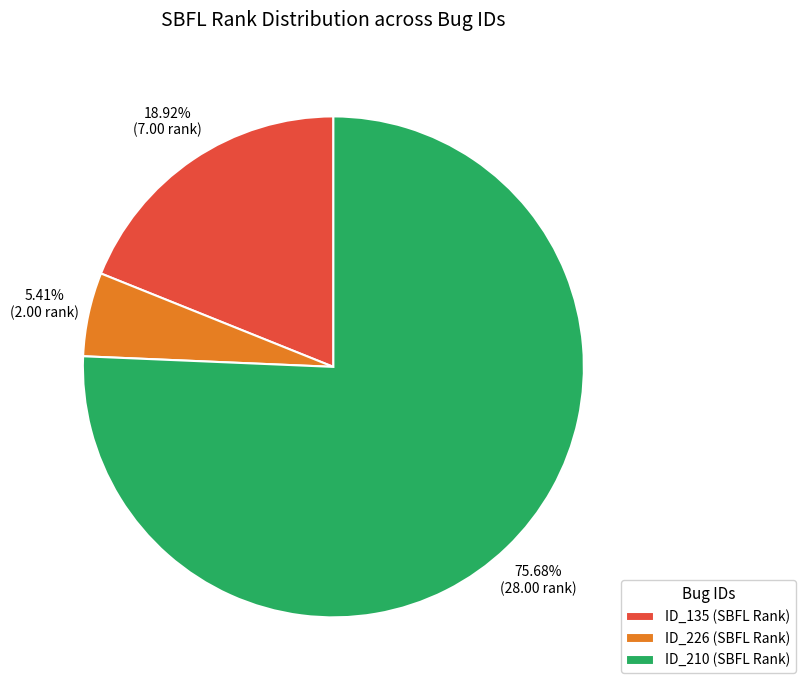

Approximately how many times larger is the value at ID_210 (SBFL Rank) compared to ID_135 (SBFL Rank)?

4.0